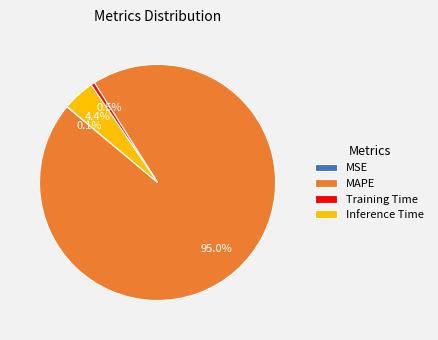

Is there any slice that represents more than half of the pie?

Yes